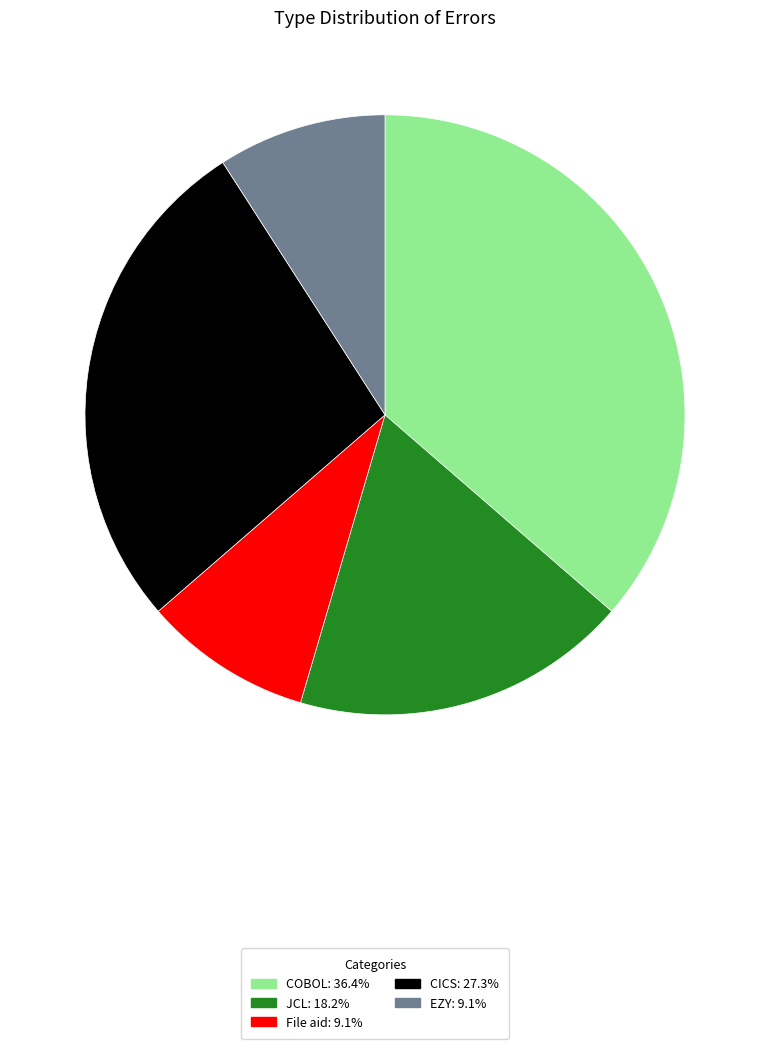

Approximately how many times larger is the value at COBOL compared to JCL?

2.0